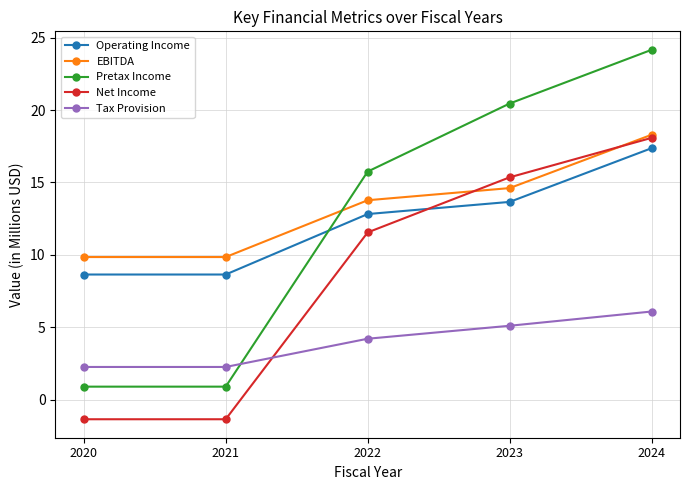

What is the value of the EBITDA point at the 2nd from the left?

9.8